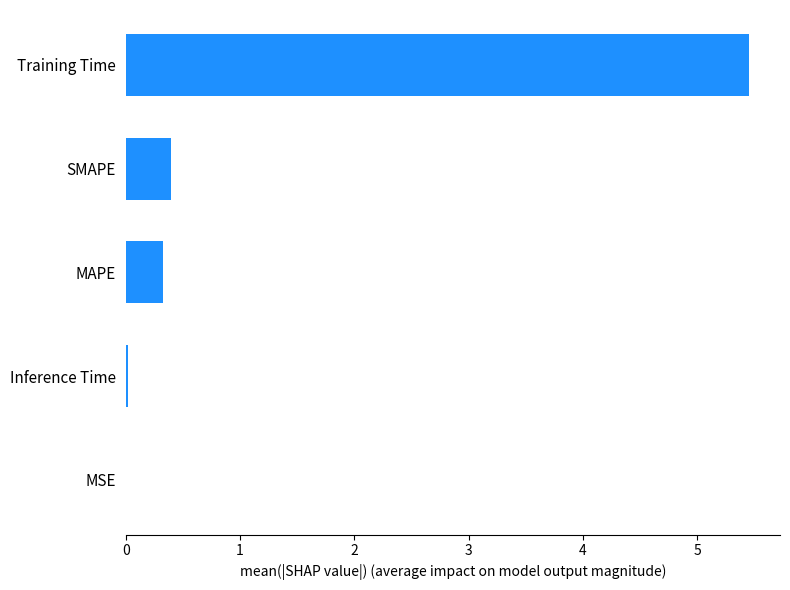

Does the chart contain stacked bars?

No